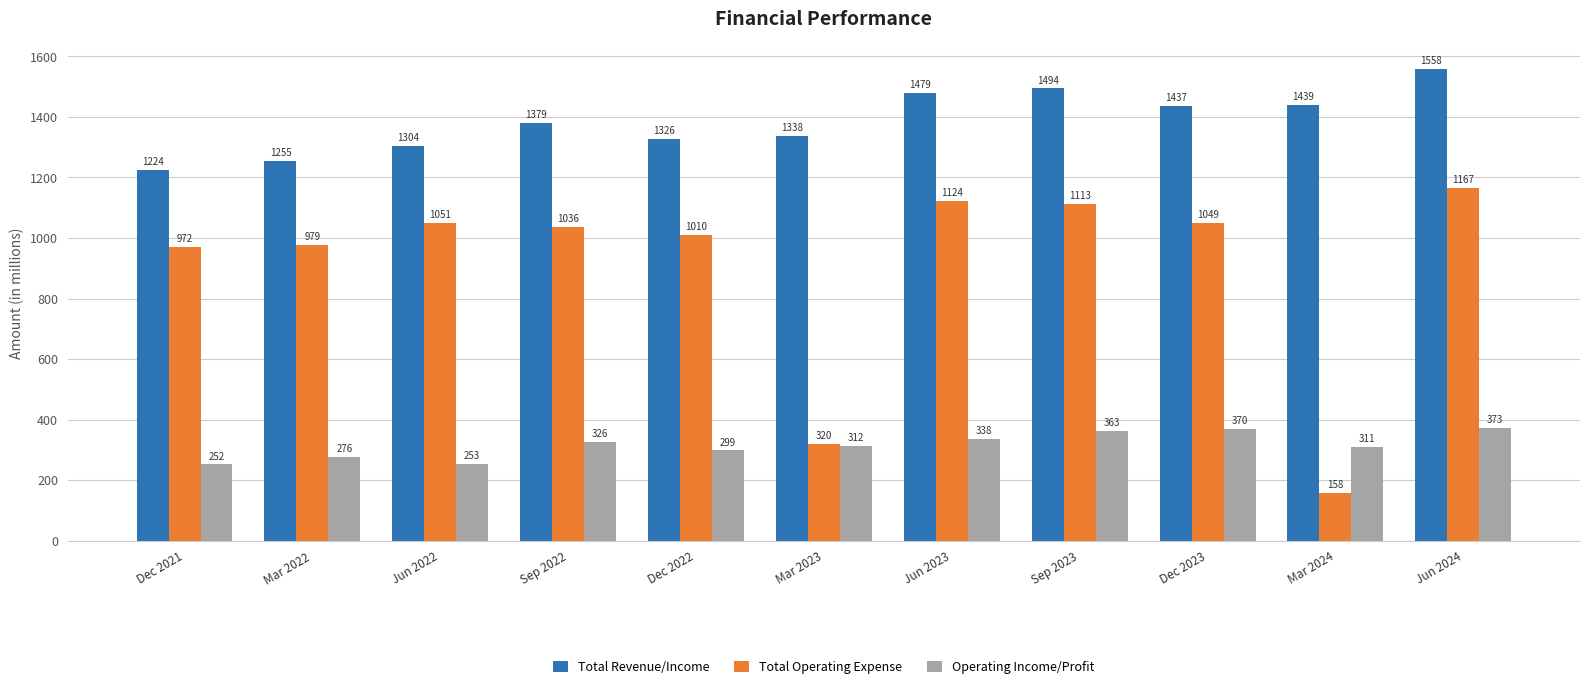

What is the minimum value for Total Operating Expense?

158.0